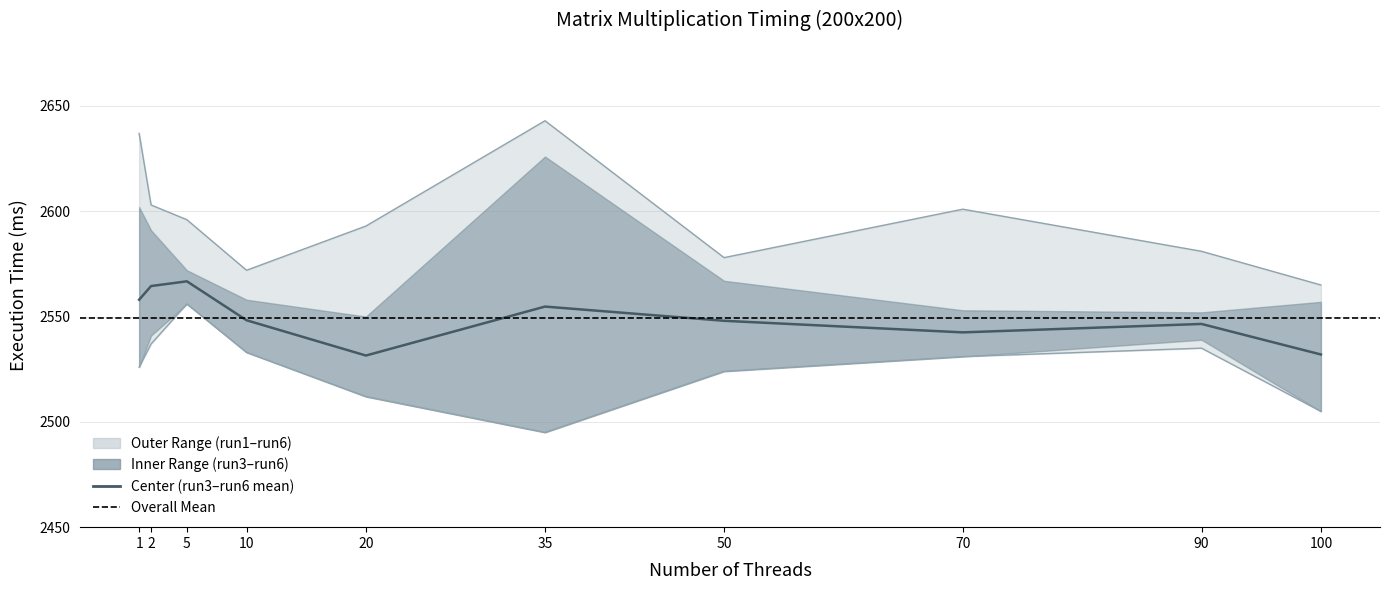

What is the minimum value for run3?

2505